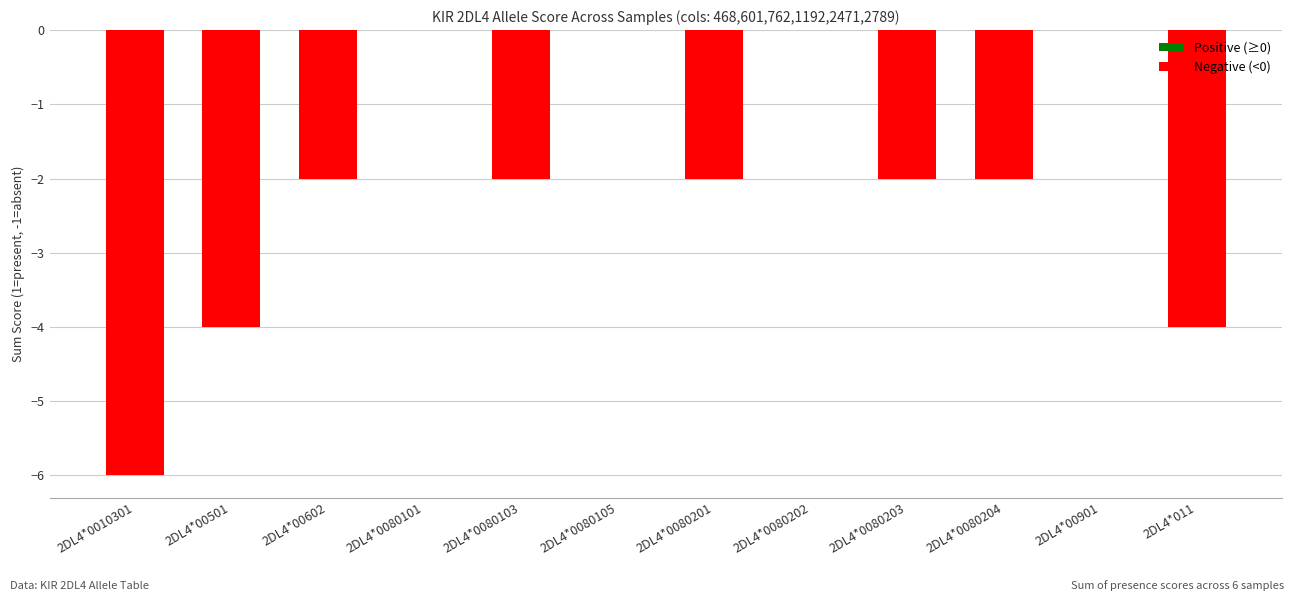

What is the sum of the values at 2DL4*0010301 and 2DL4*0080202?

-6